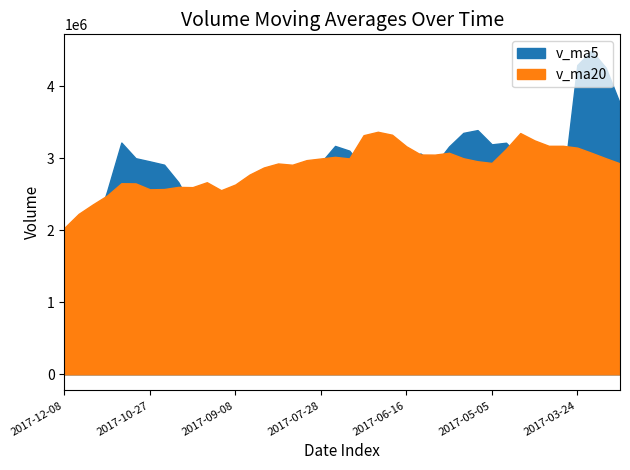

What is the approximate value of v_ma20 at 2017-10-13?

2600753.0